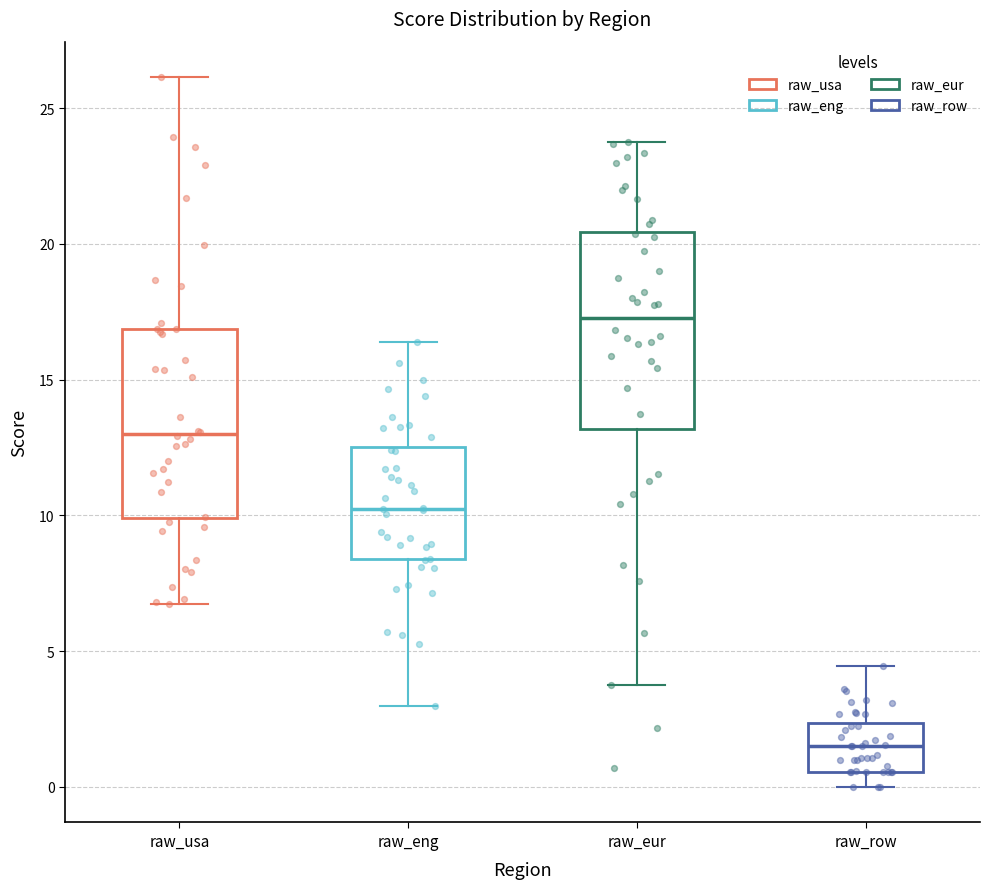

Reading left to right, read every box against the y-axis: the position of its median line, the range the box covers, and the ends of its whiskers. The values are not printed on the chart, so give them approximately, as read against the axis.

raw_usa: median 13.0, box 10.0 to 17.0, whiskers 7.0 to 26.0
raw_eng: median 10.5, box 8.5 to 12.5, whiskers 3.0 to 16.5
raw_eur: median 17.5, box 13.0 to 20.5, whiskers 3.5 to 23.5
raw_row: median 1.5, box 0.5 to 2.5, whiskers 0.0 to 4.5